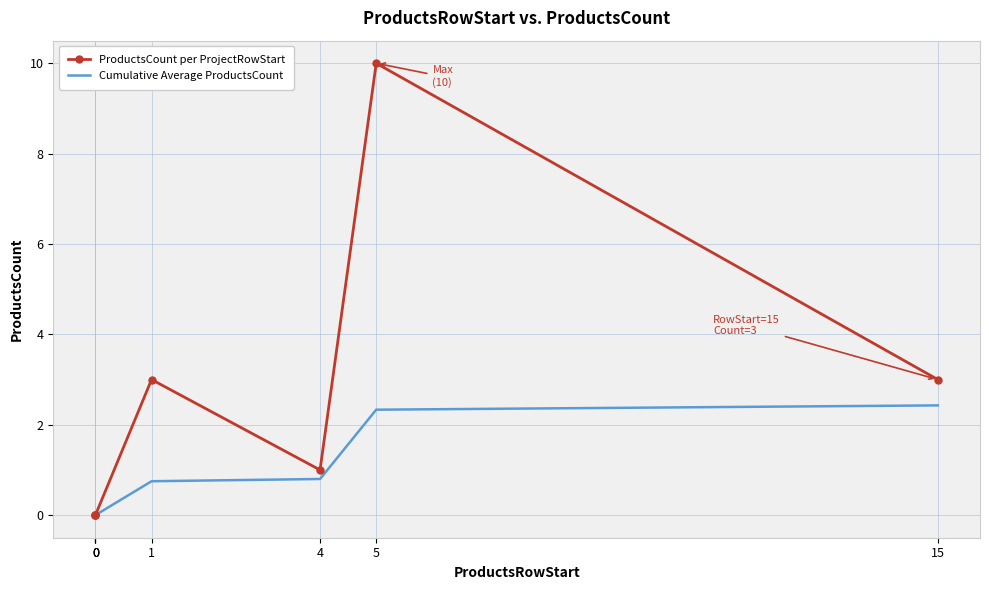

Reading left to right, extract all data points from this chart.

ProductsCount per ProjectRowStart: 0=0.0	0=0.0	0=0.0	1=3.0	4=1.0	5=10.0	15=3.0
Cumulative Average ProductsCount: 0=0.0	0=0.0	0=0.0	1=0.8	4=0.8	5=2.3	15=2.4